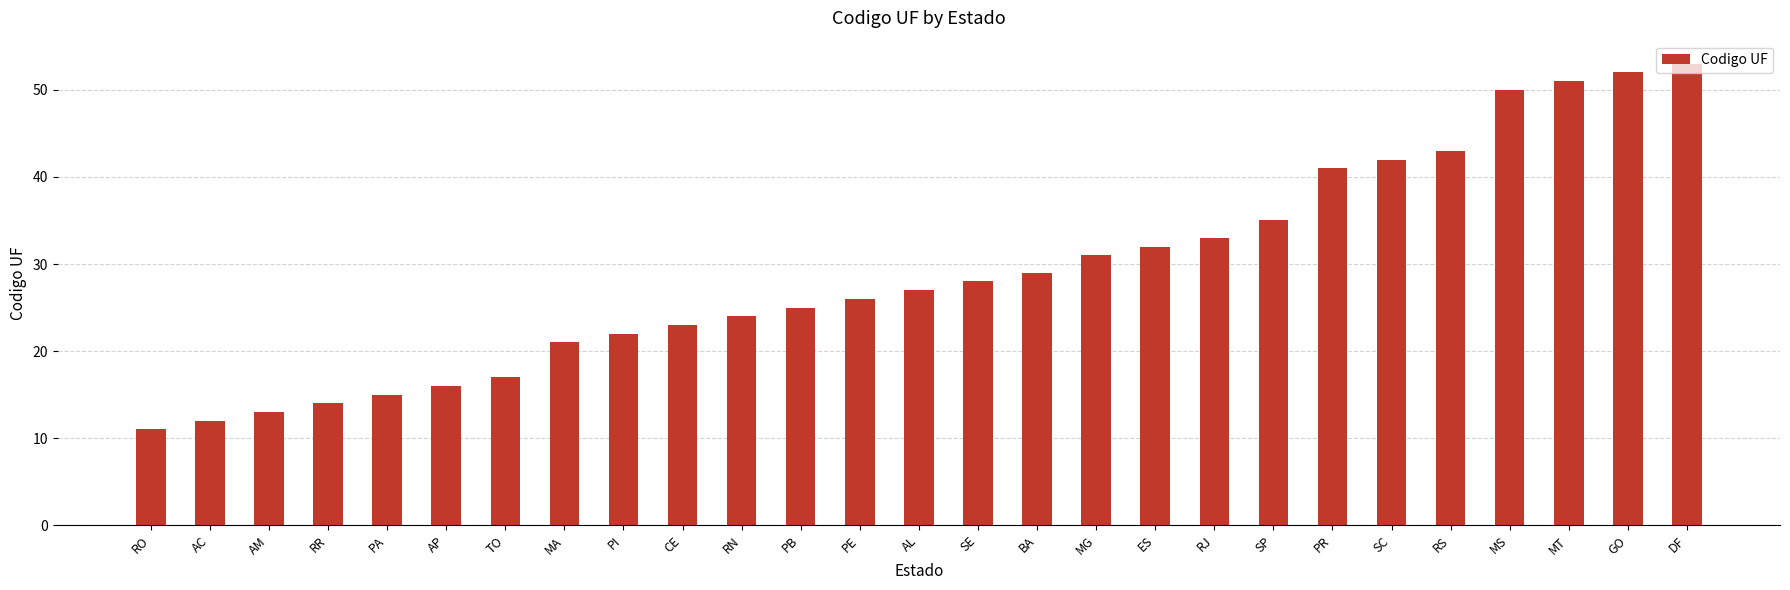

What is the label of the 24th bar from the right?

RR